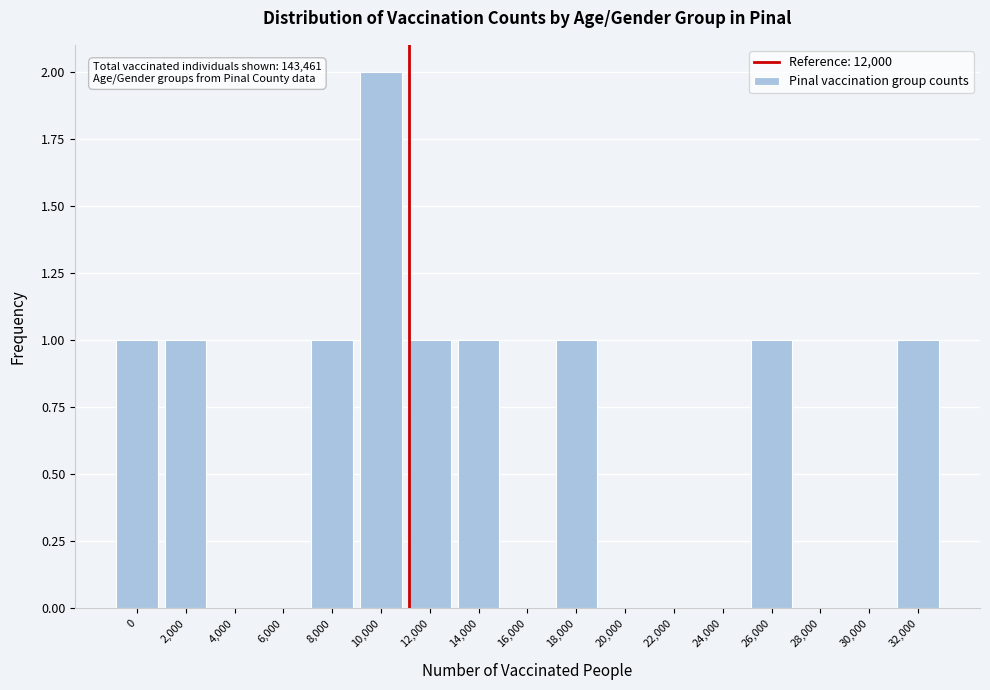

Reading left to right, transcribe all the data shown in this chart.

0=1	2,000=1	4,000=0	6,000=0	8,000=1	10,000=2	12,000=1	14,000=1	16,000=0	18,000=1	20,000=0	22,000=0	24,000=0	26,000=1	28,000=0	30,000=0	32,000=1